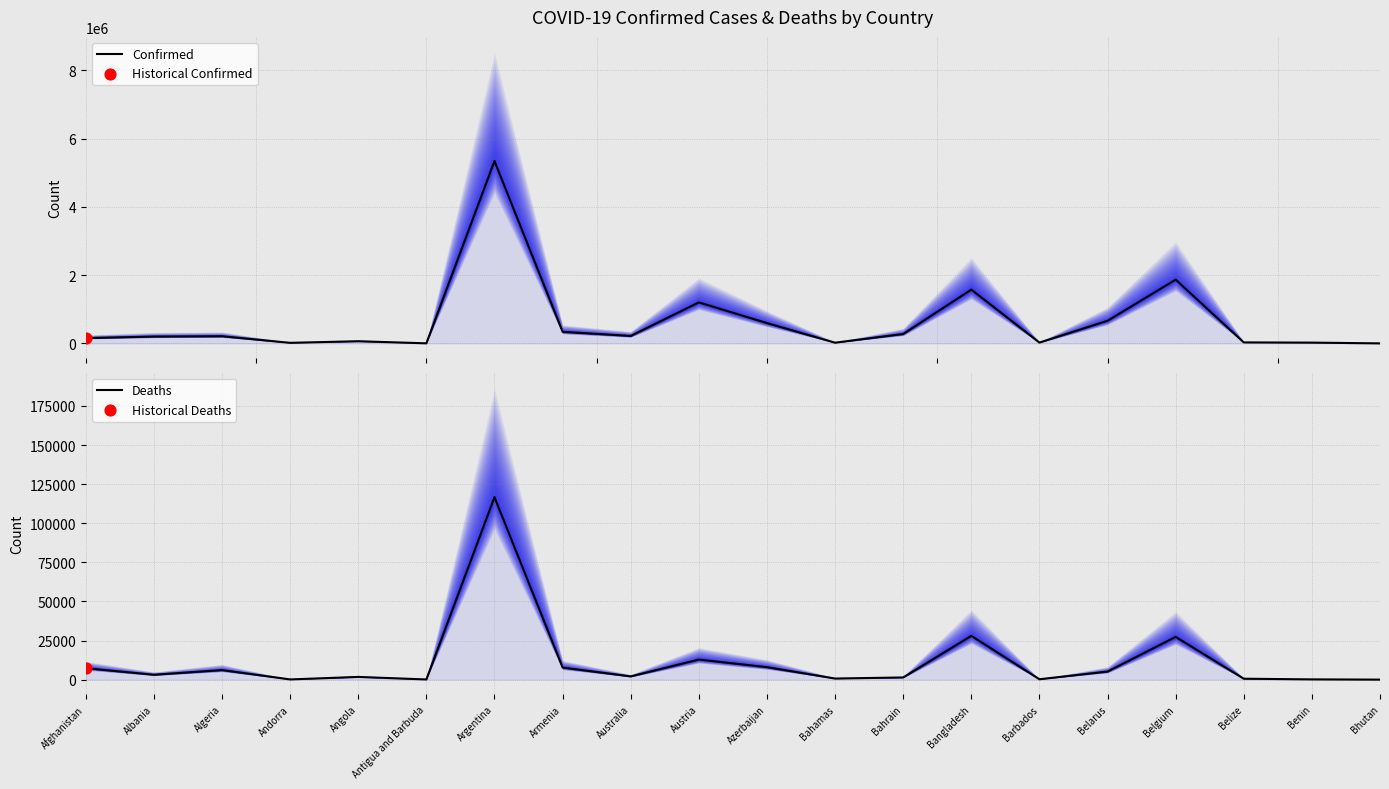

At how many categories does at least one series exceed 5229668?

1